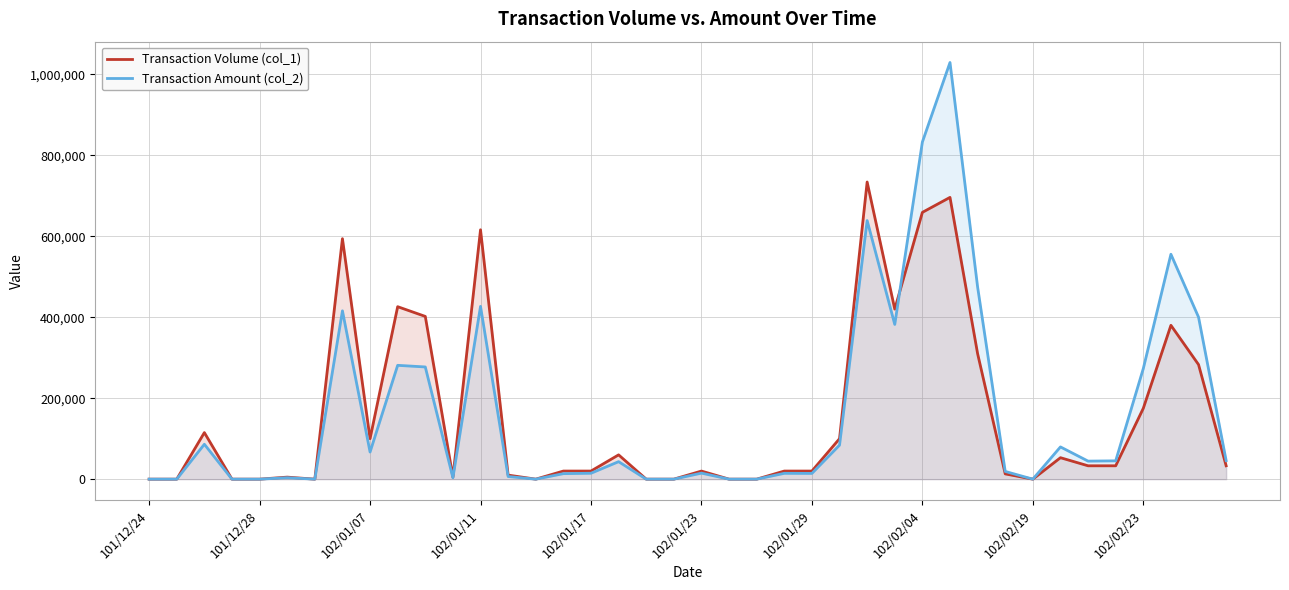

Rank the series by their maximum value, from lowest to highest.

Transaction Volume (col_1), Transaction Amount (col_2)